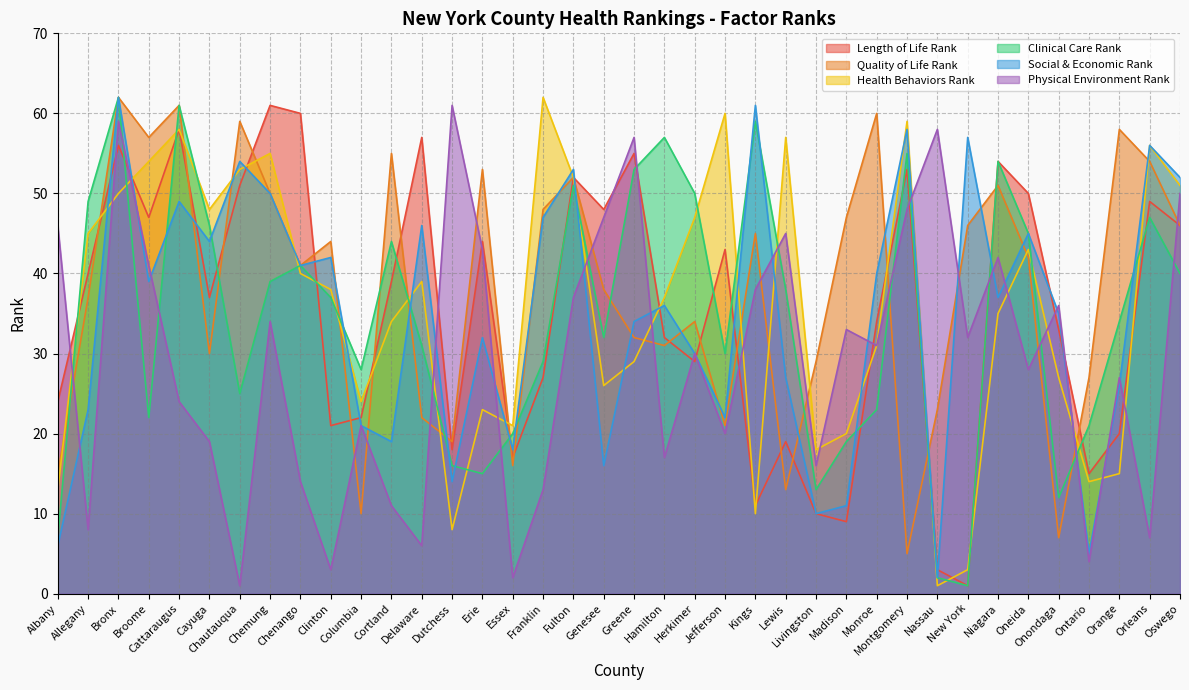

At which category is the sum across all series the highest?

Bronx